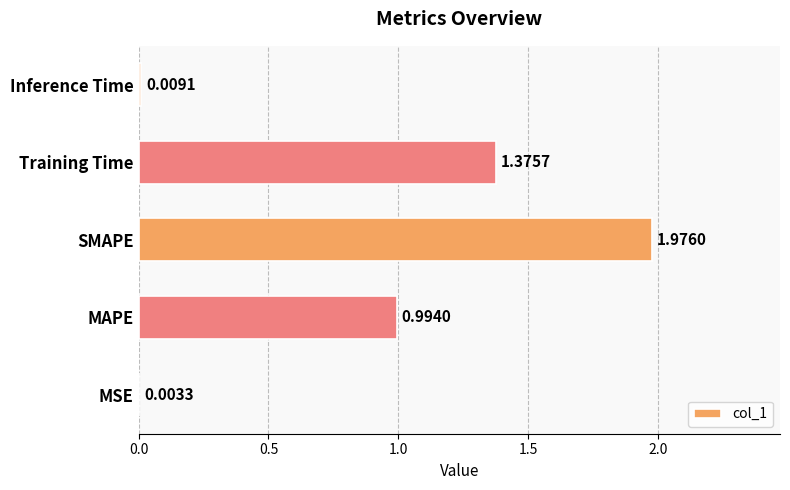

Which category has the highest value across all series?

SMAPE